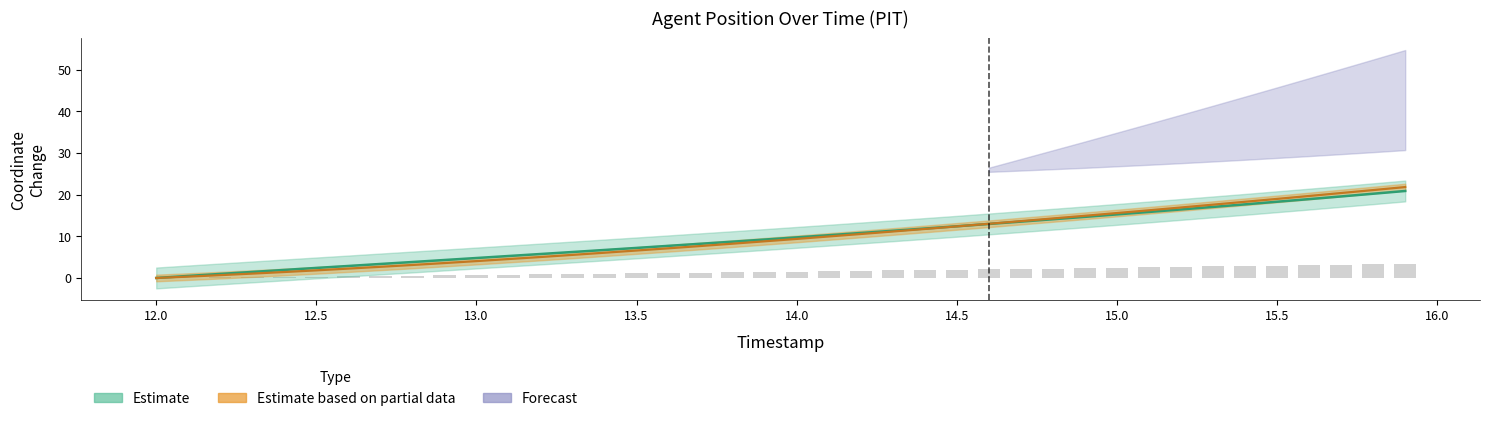

What is the difference between the maximum and second lowest values in the Y series?

21.5